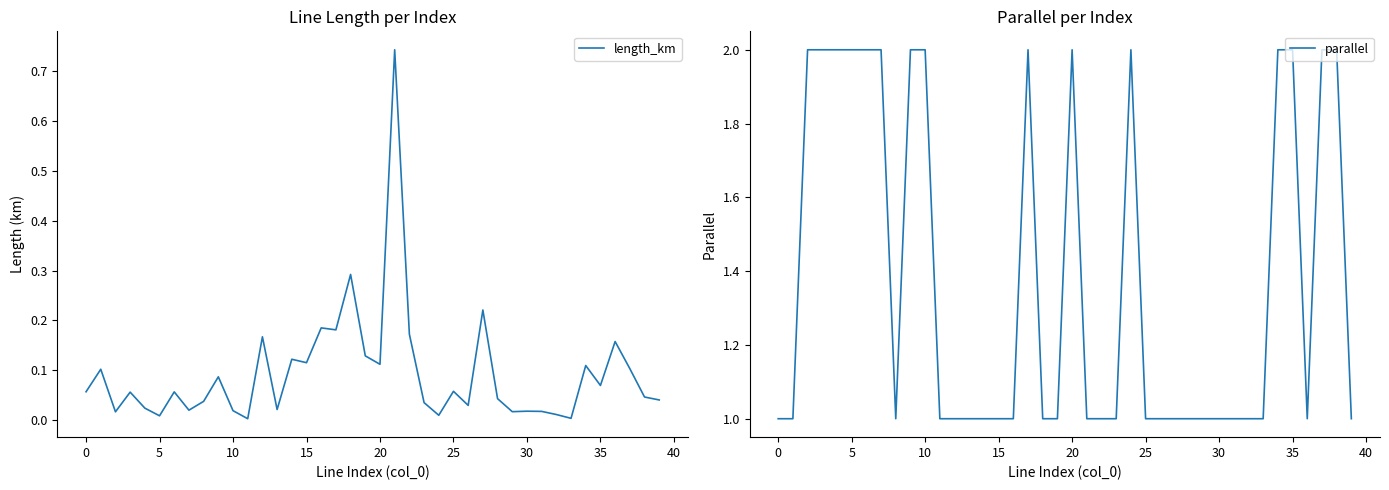

How many categories are shown in the chart?

40